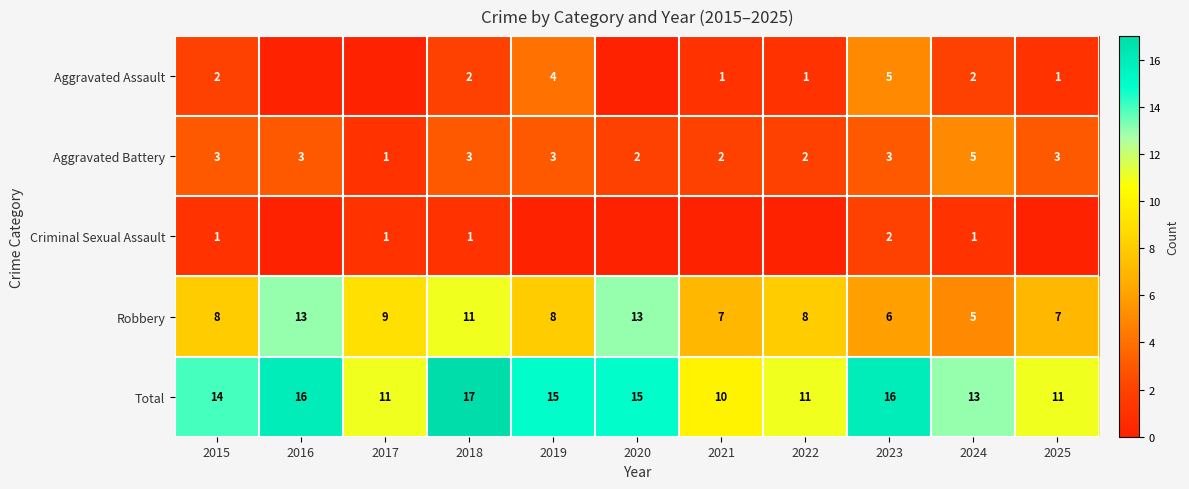

The value of Aggravated Battery at 2019 is 3. True or false?

True